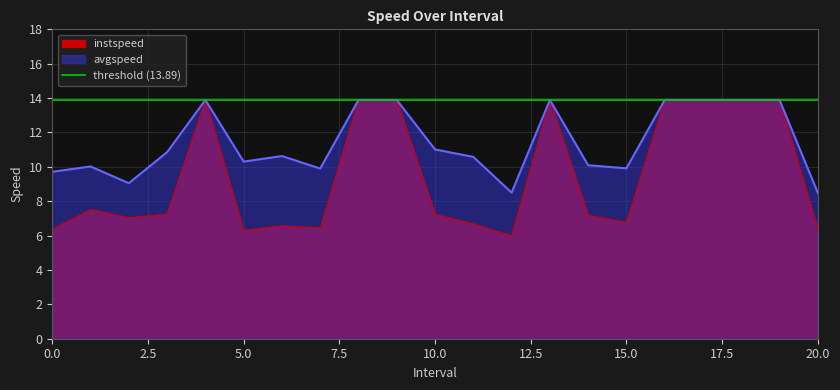

Read the instspeed value at 15.0.

6.8